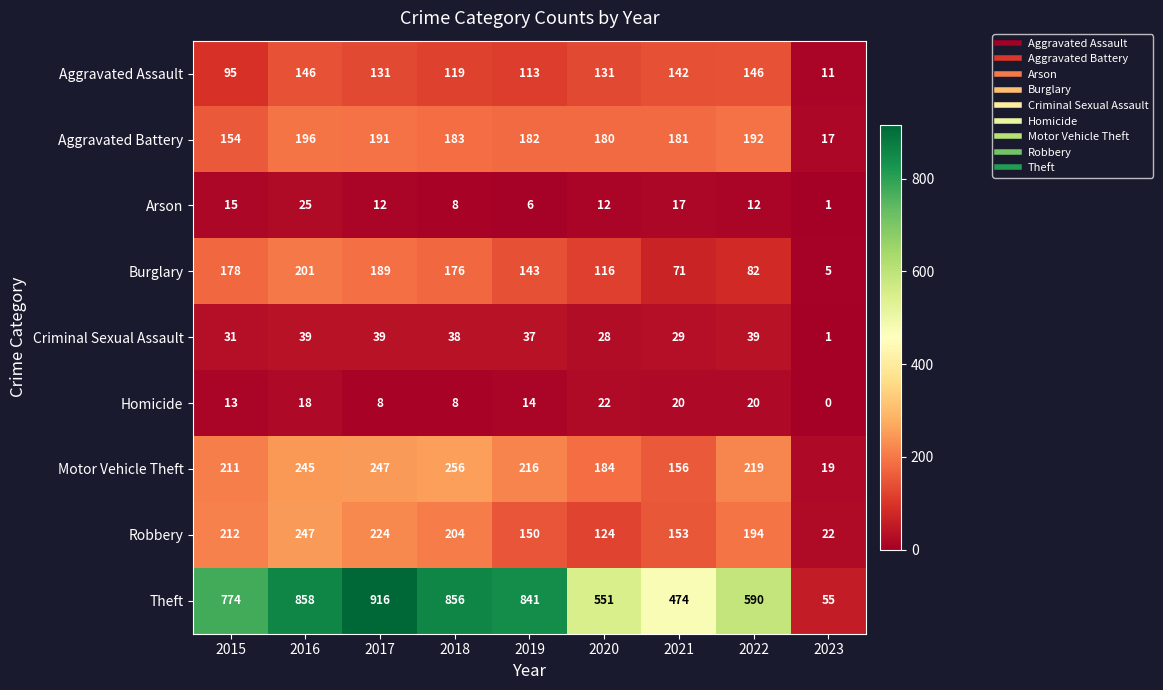

At which label does Robbery reach its minimum?

2023